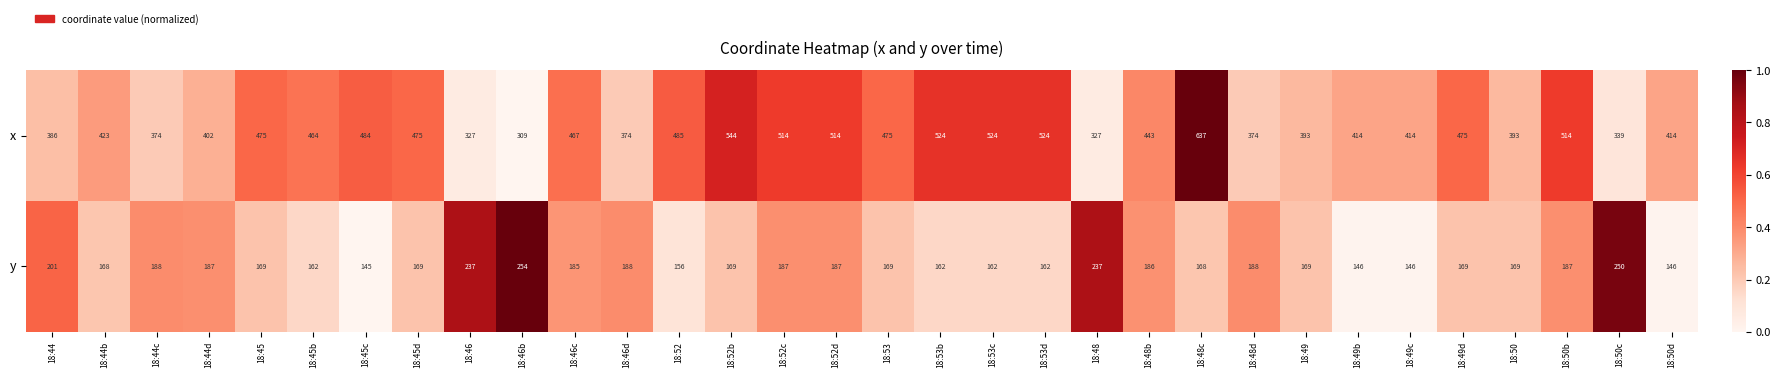

List the series in order of their overall mean, lowest first.

y, x